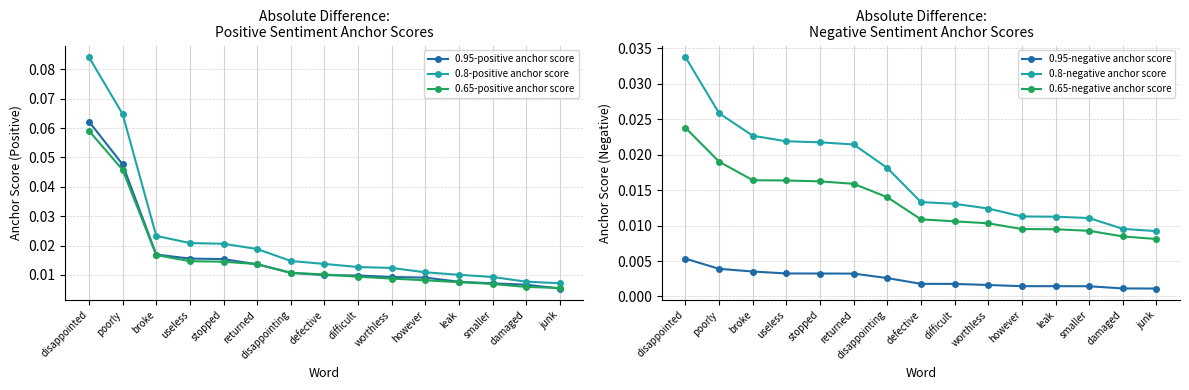

List the series in order of their peak value, lowest first.

0.95-negative anchor score, 0.65-negative anchor score, 0.8-negative anchor score, 0.65-positive anchor score, 0.95-positive anchor score, 0.8-positive anchor score